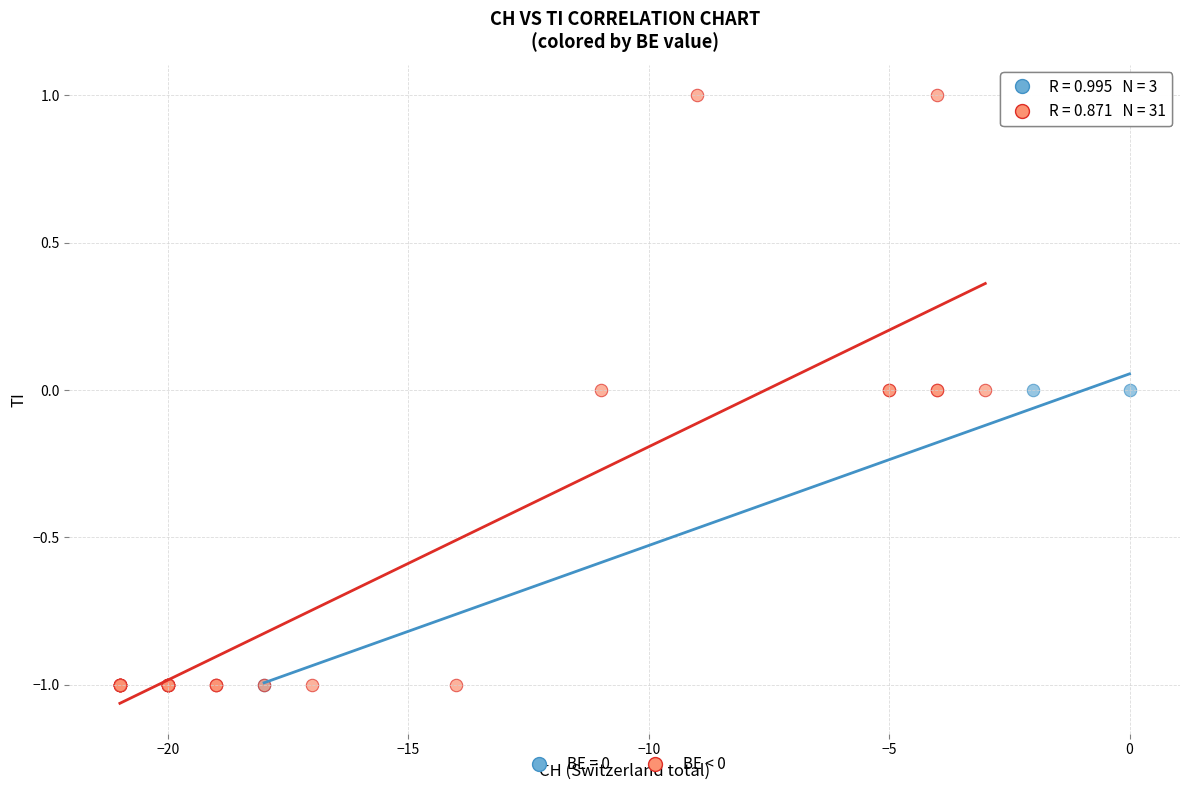

Which series has the widest spread of Y values?

BE < 0